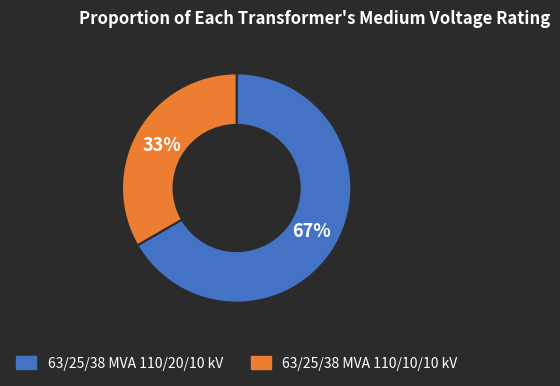

Rank the categories by value from highest to lowest.

63/25/38 MVA 110/20/10 kV, 63/25/38 MVA 110/10/10 kV